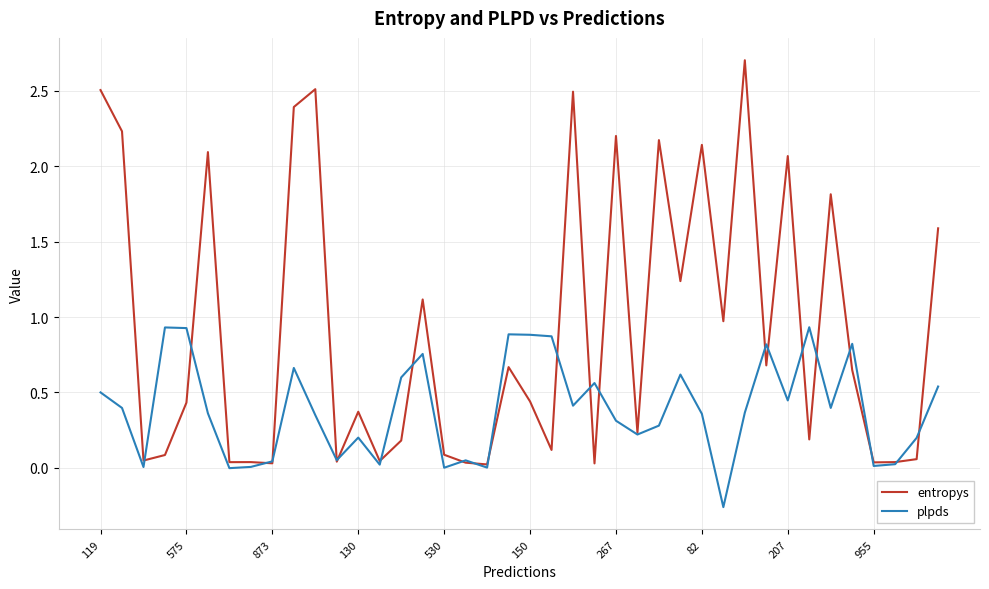

Which series has the widest spread of values?

entropys